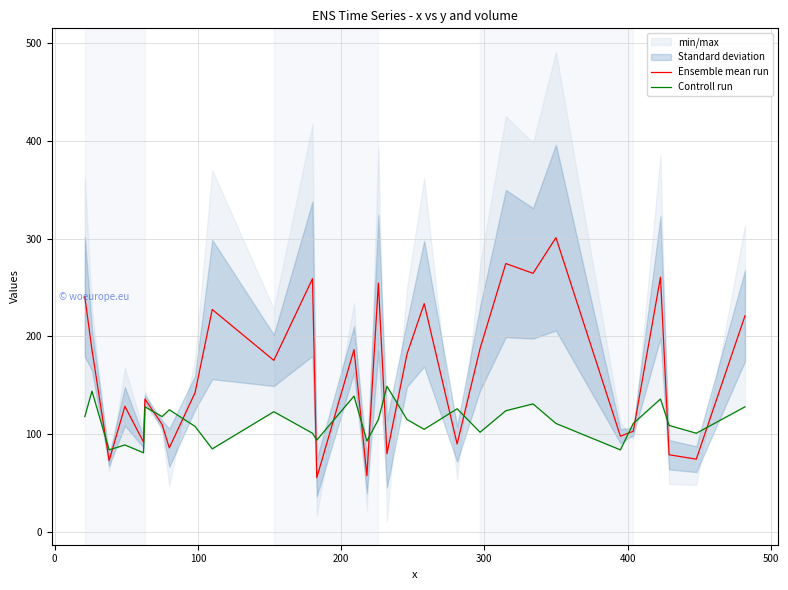

What is the lowest value of the Ensemble mean run series?

55.5